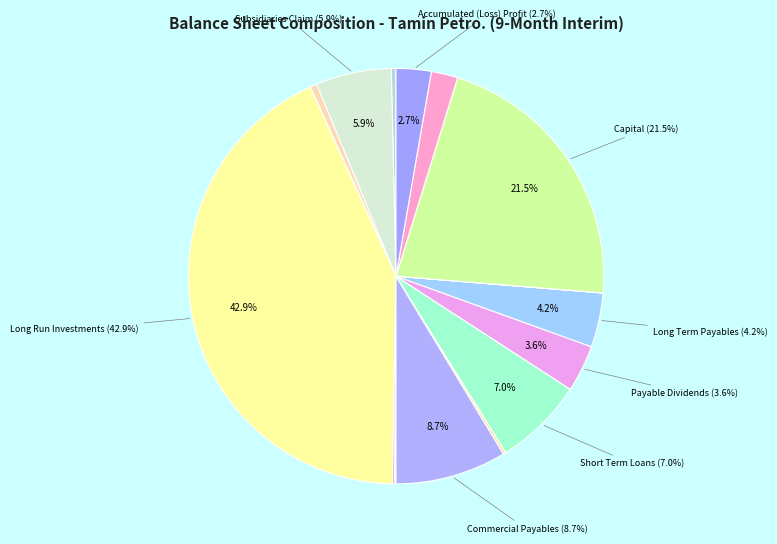

How many segments does this pie chart have?

17